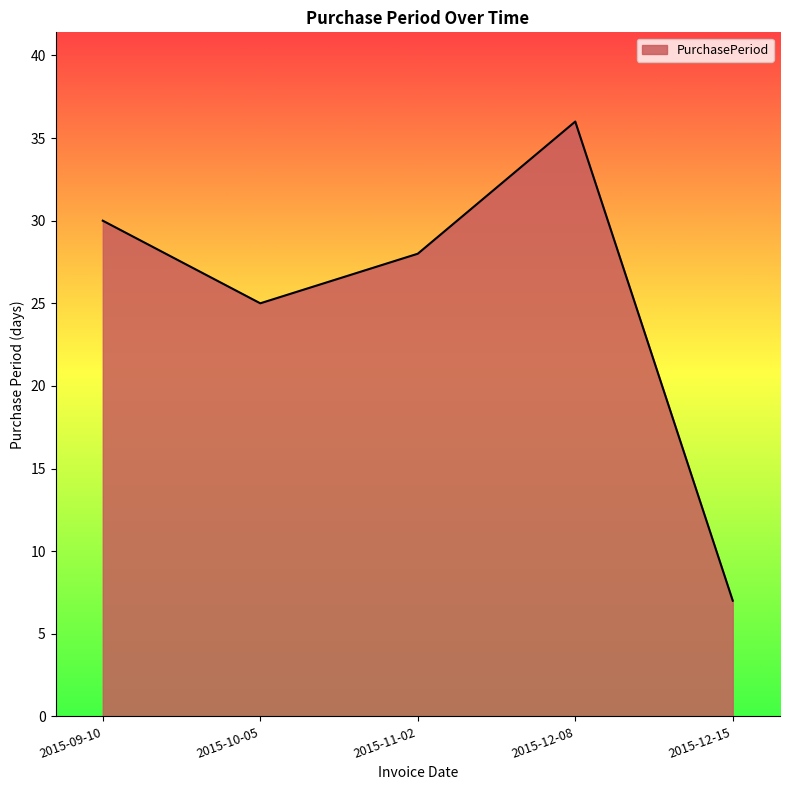

At which label does the data first exceed 28?

2015-09-10